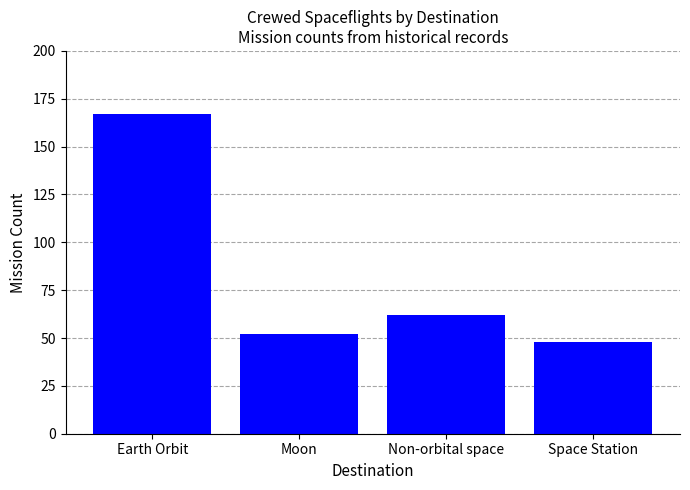

At which label does the data first exceed 62?

Earth Orbit